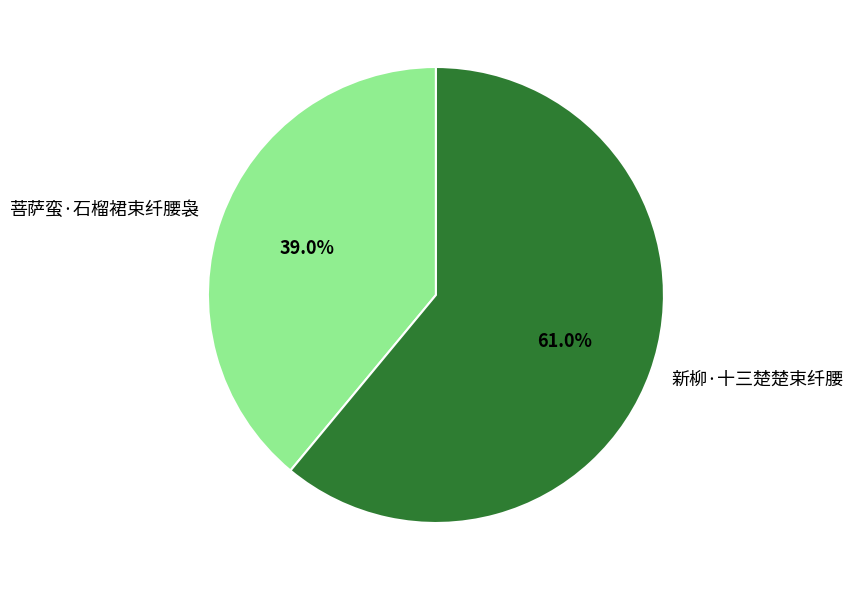

What is the ratio of the value at 菩萨蛮·石榴裙束纤腰袅 to the value at 新柳·十三楚楚束纤腰?

0.6